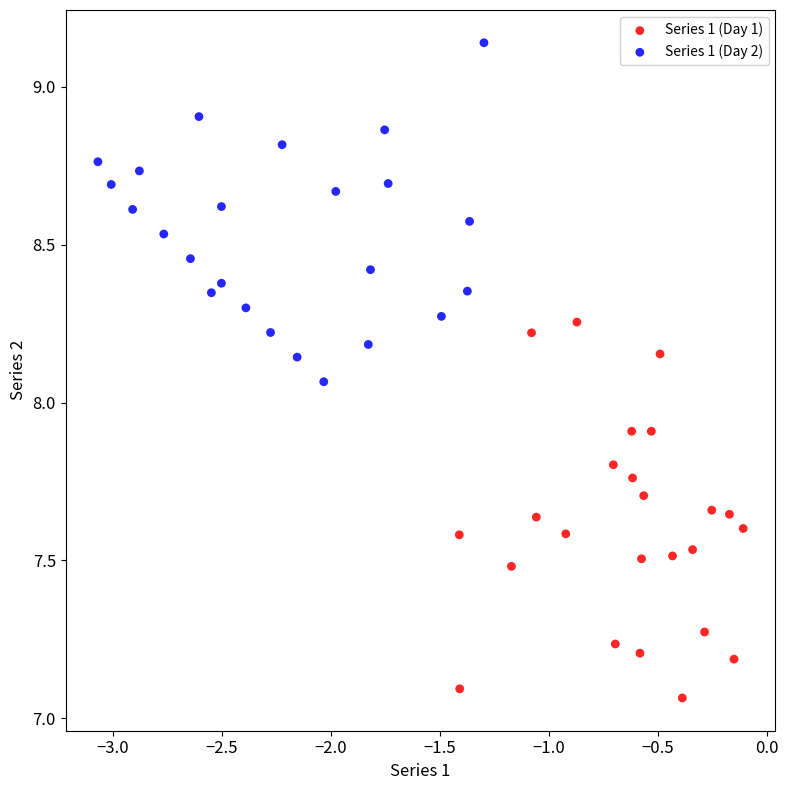

Which series contains the highest Y value?

Series 1 (Day 2)